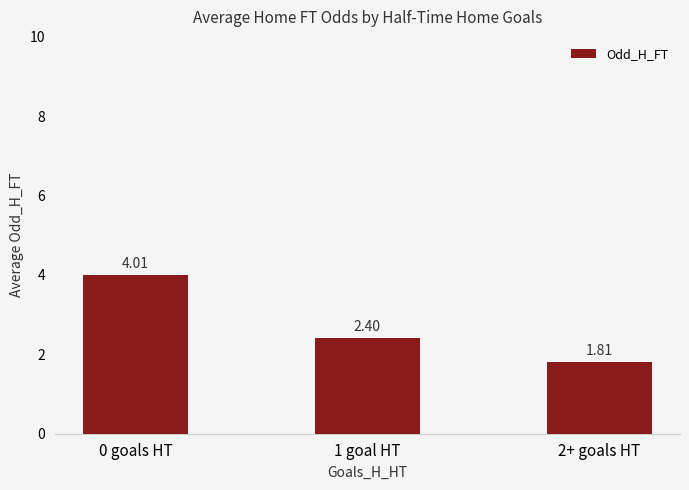

The value at 1 goal HT is 3.2. True or false?

False